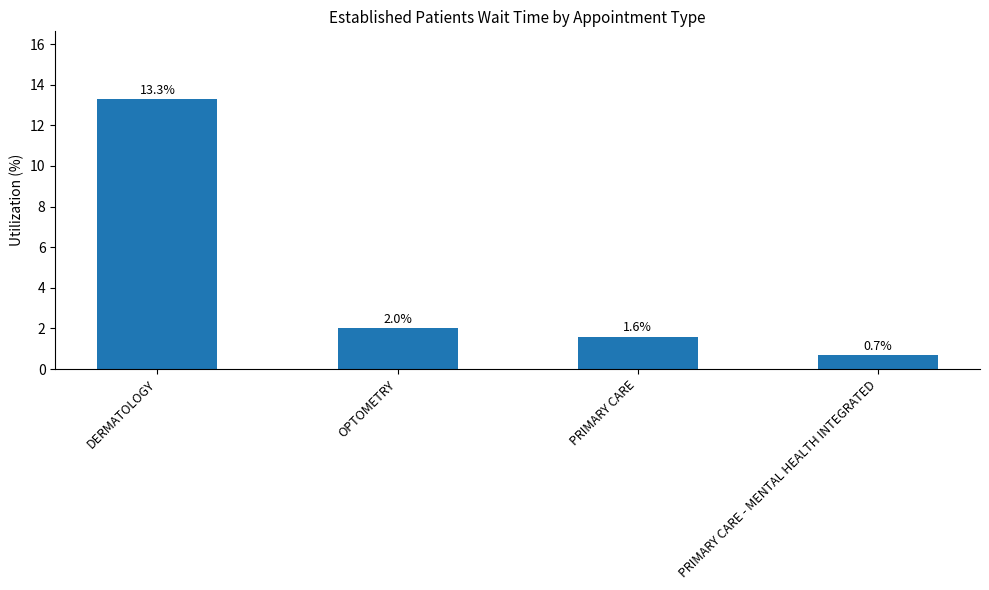

Reading left to right, transcribe all the data shown in this chart.

13.3	2.0	1.6	0.7